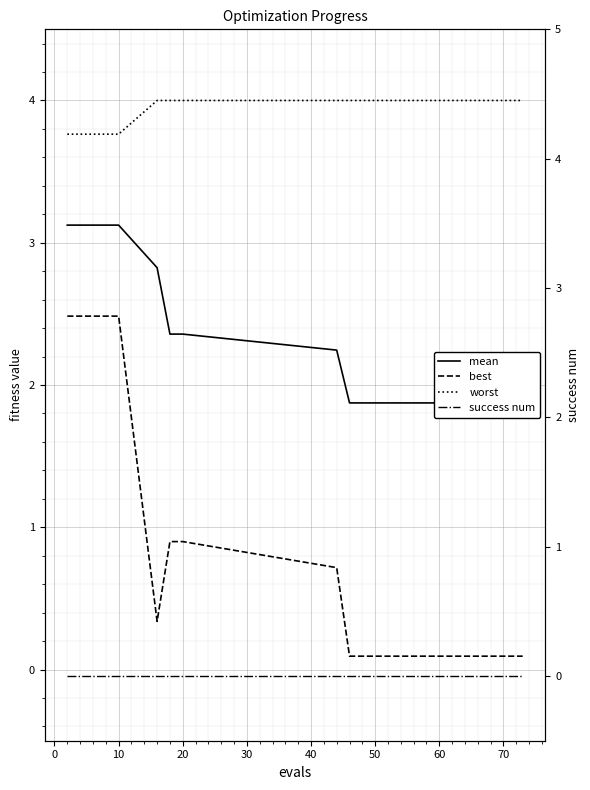

What is the maximum value shown in the chart?

4.0